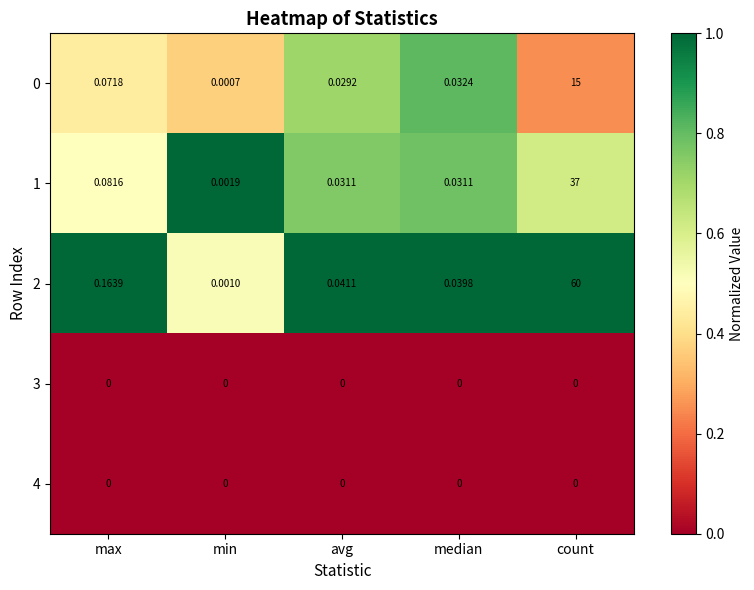

At which label does 0 reach its minimum?

min